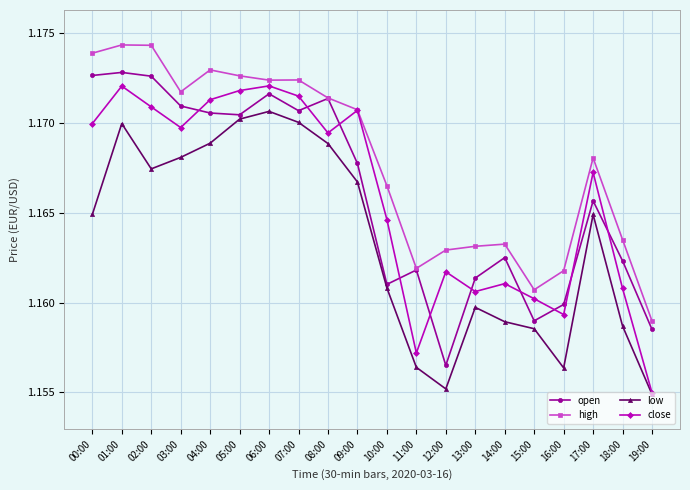

Between 00:00 and 19:00, which series saw the biggest shift?

close